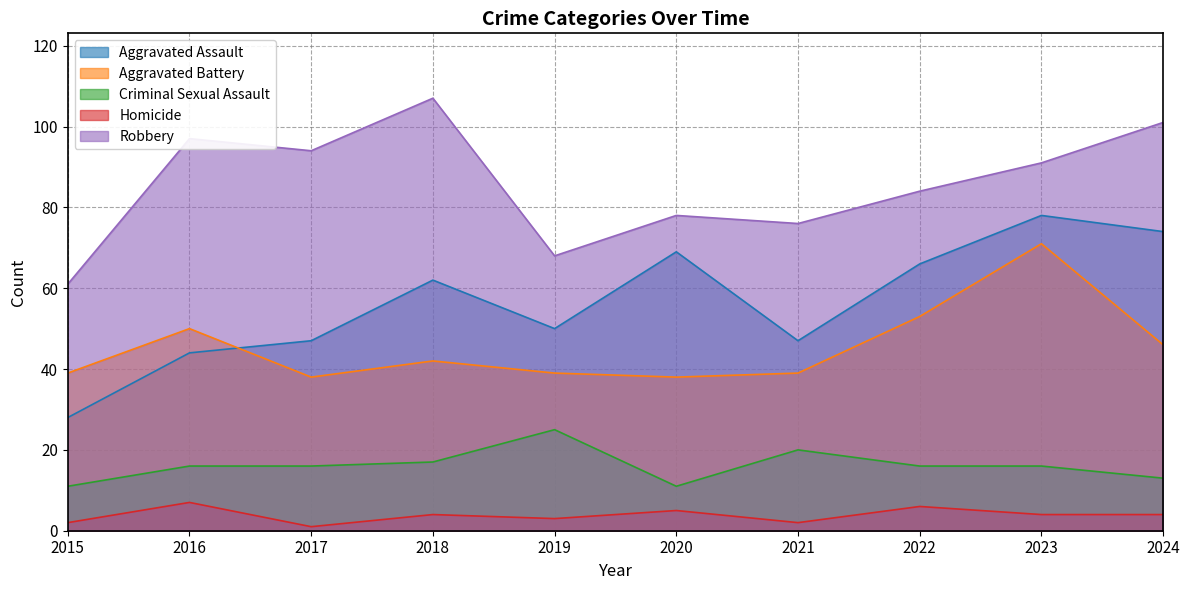

The Aggravated Assault series shows 69 at 2021. True or false?

False